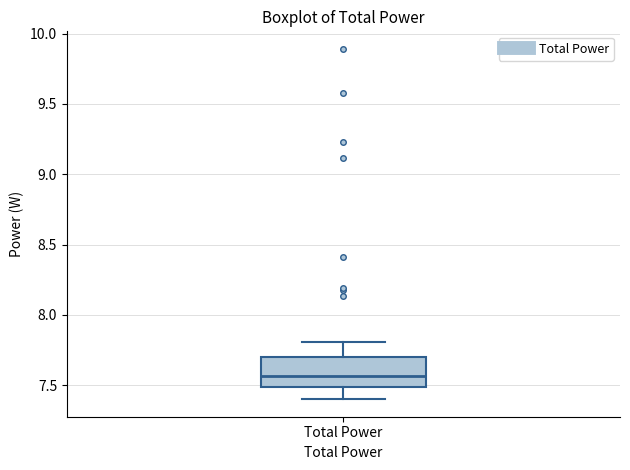

Where does the lower whisker of the box for Total Power end on the y-axis? The values are not printed on the chart, so give them approximately, as read against the axis.

7.40